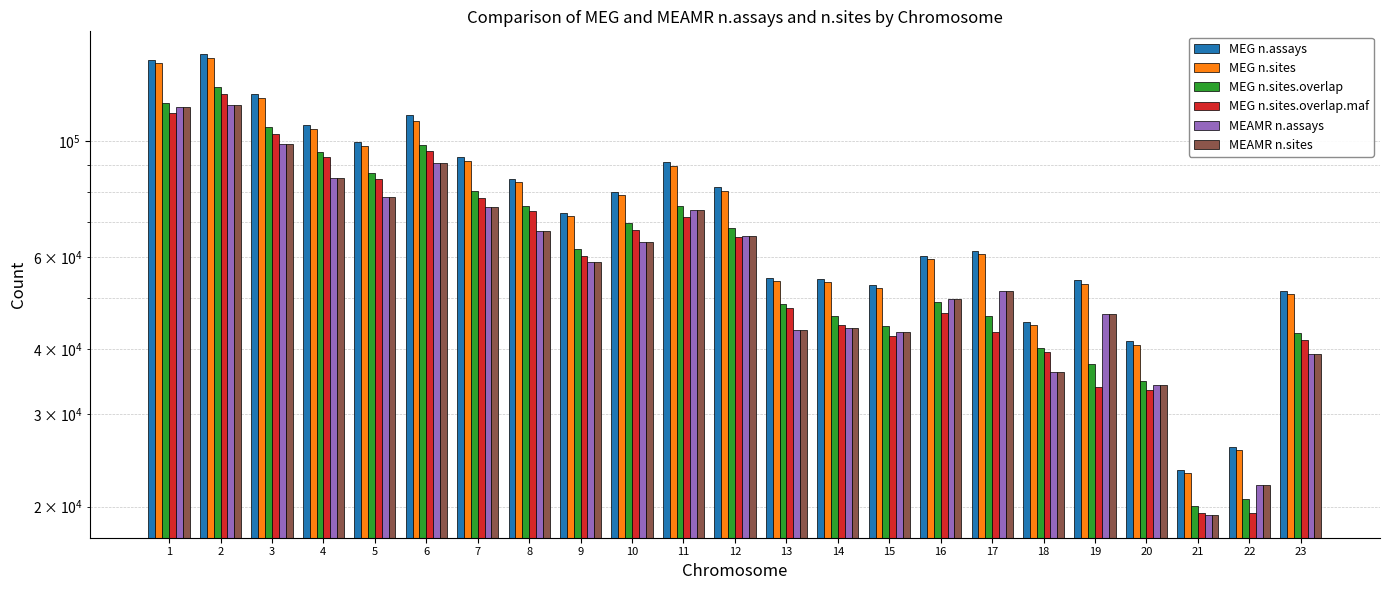

True or false: MEAMR n.sites has a value of 8818 at 21.

False